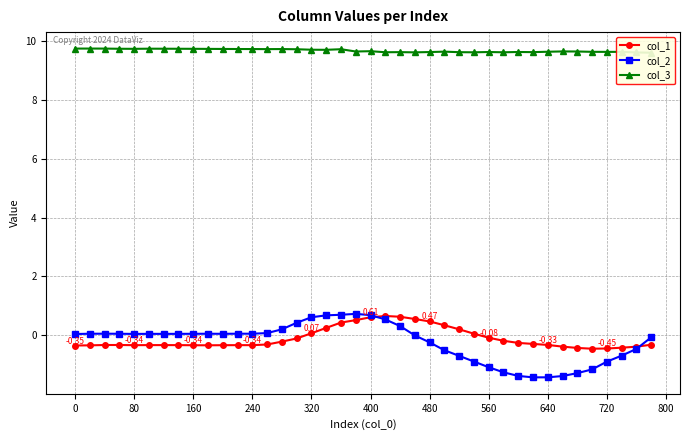

True or false: col_2 has more than 2 points higher than both neighbors.

True